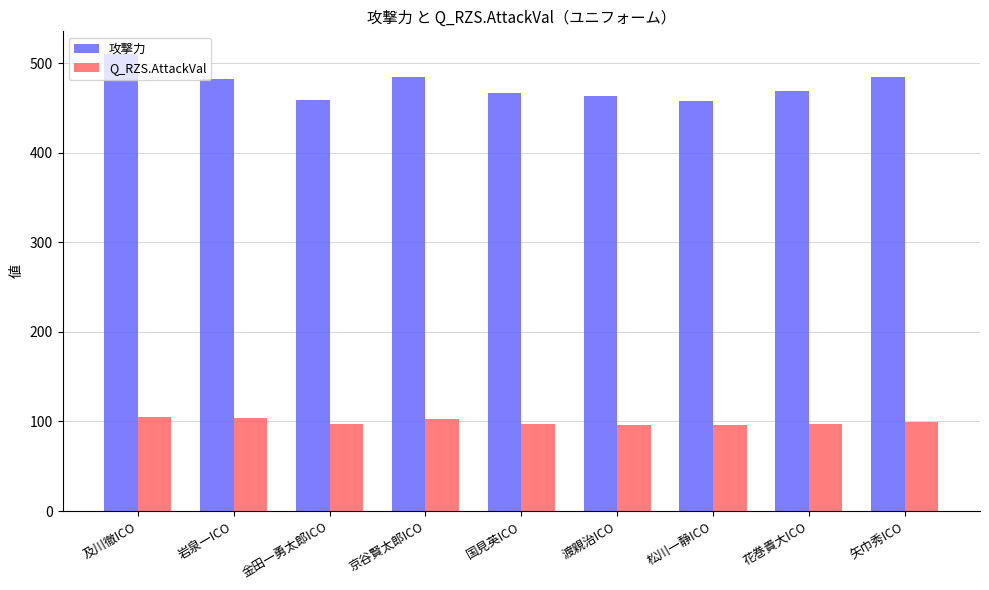

What is the difference between the second highest and minimum values in the Q_RZS.AttackVal series?

8.0